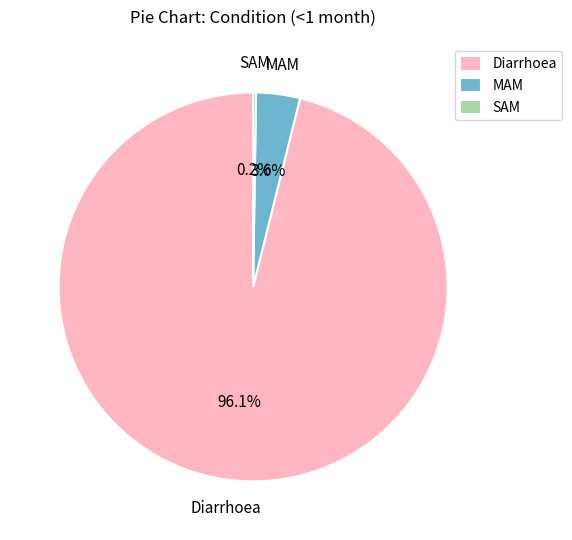

Which category accounts for the majority?

Diarrhoea